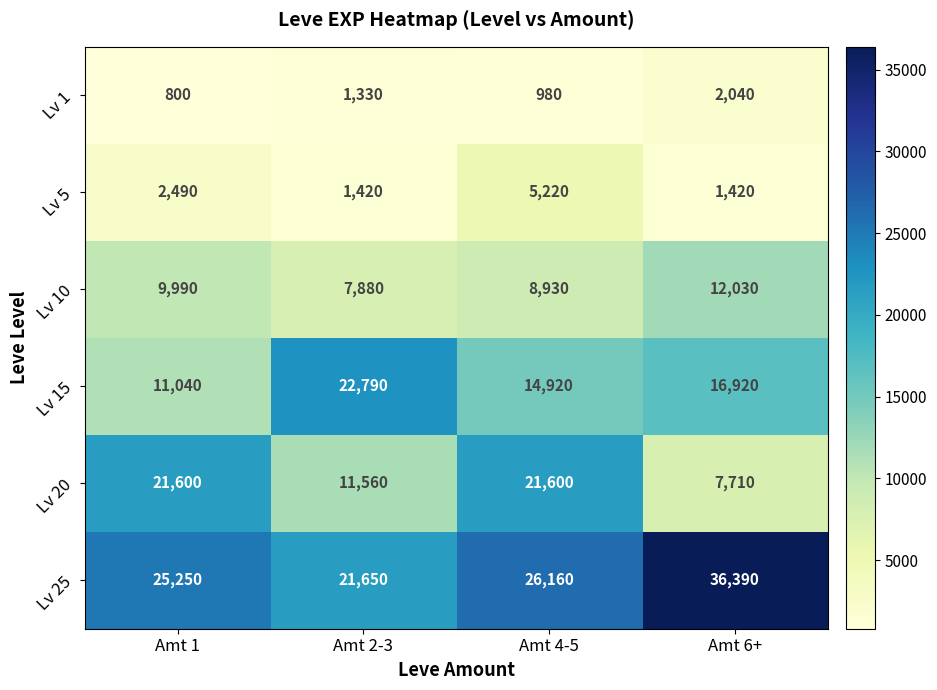

How many series are shown in this chart?

6